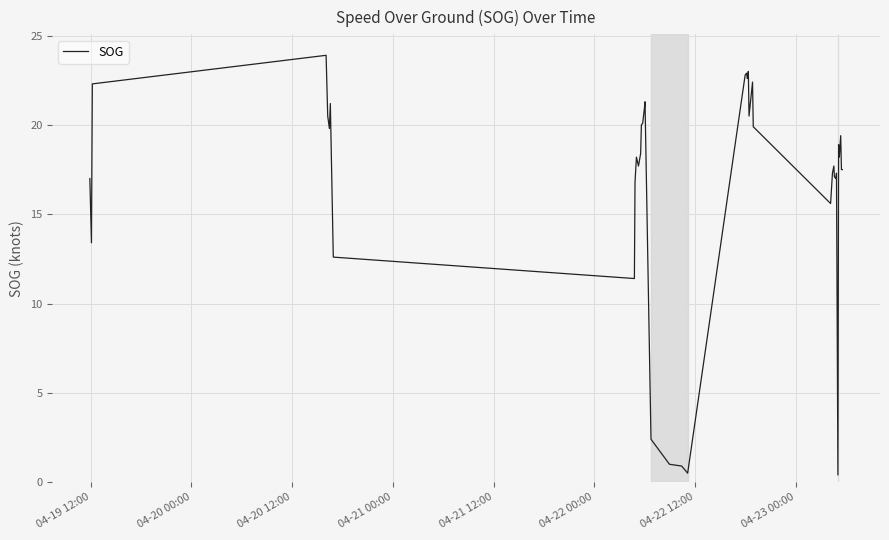

What is the difference between the maximum and minimum values?

23.5